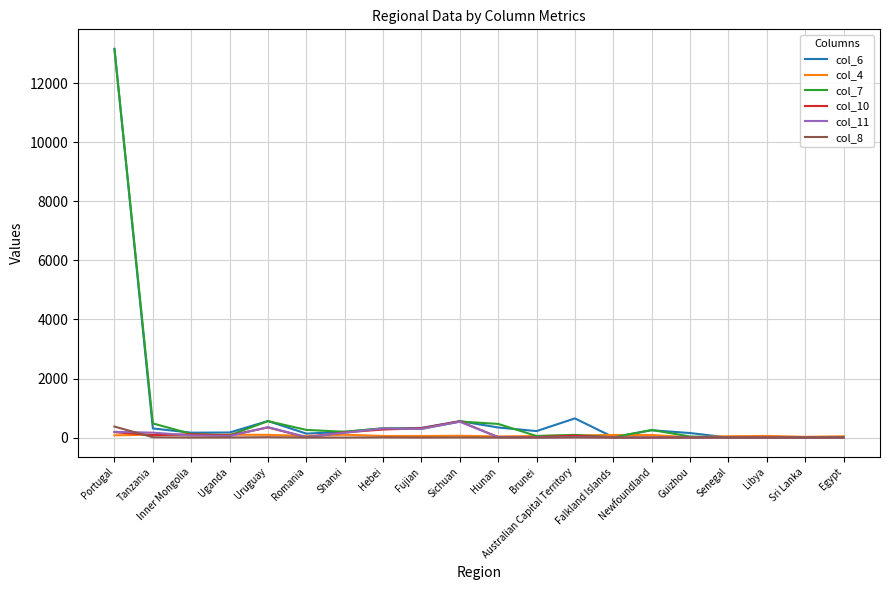

At which category is the sum across all series the highest?

Portugal